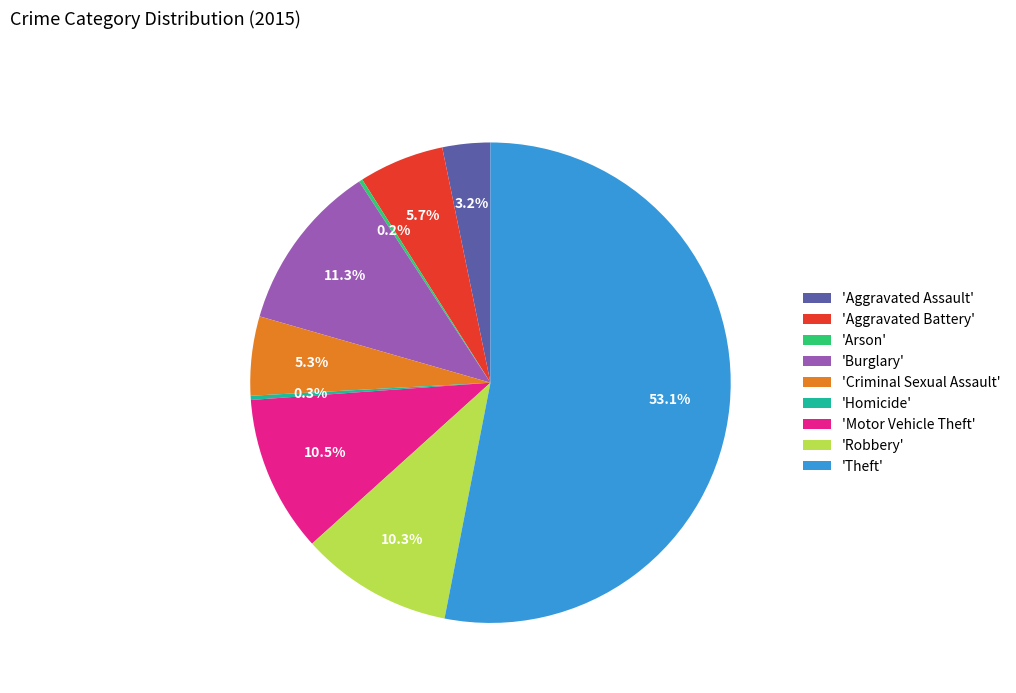

What percentage is NOT represented by 'Robbery'?

89.7%